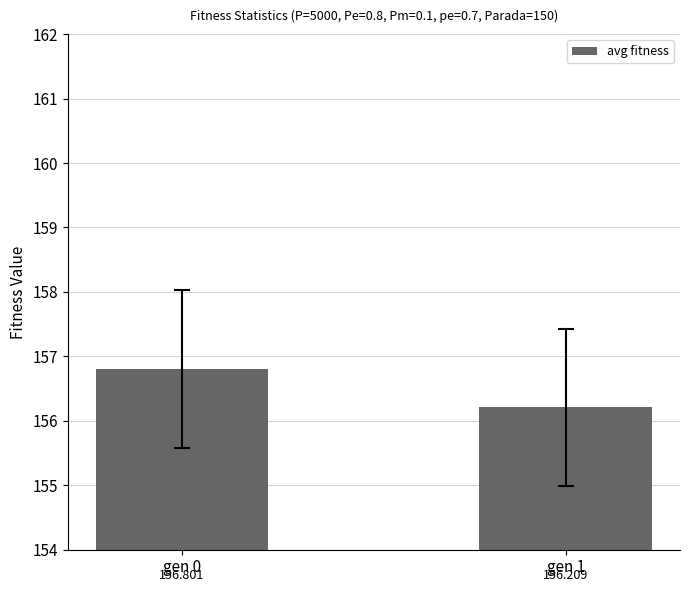

Rank the categories by value from highest to lowest.

gen 0, gen 1